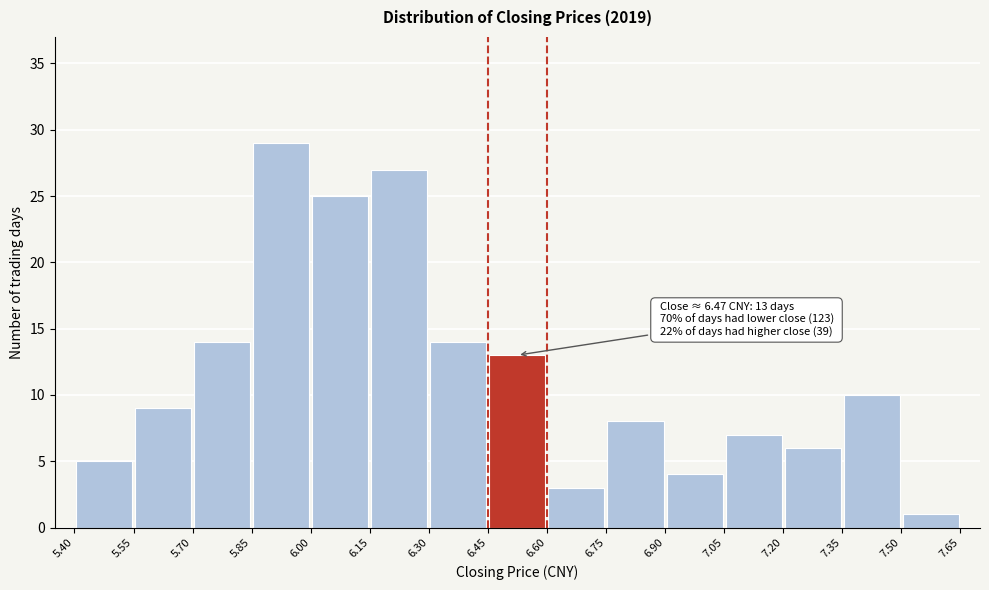

Which range on the x-axis has the tallest bar?

5.85 to 6.00